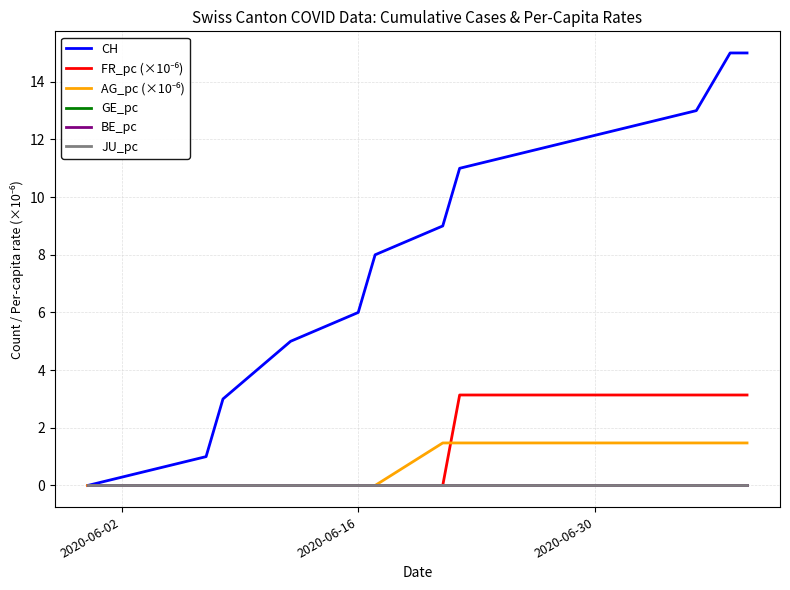

Does the chart have visible grid lines?

Yes